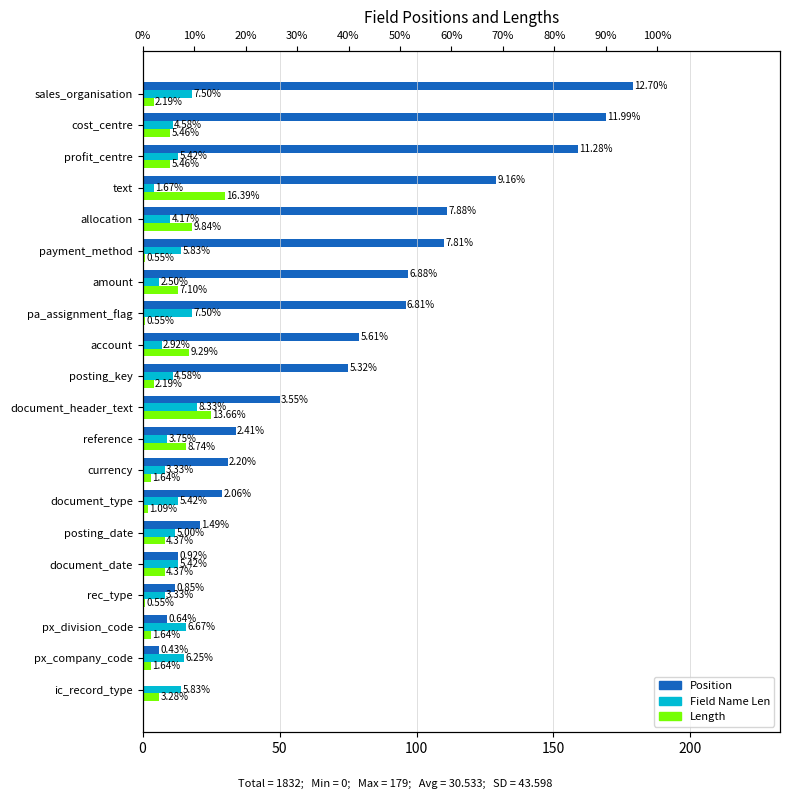

What is the label of the 10th bar from the right?

posting_key